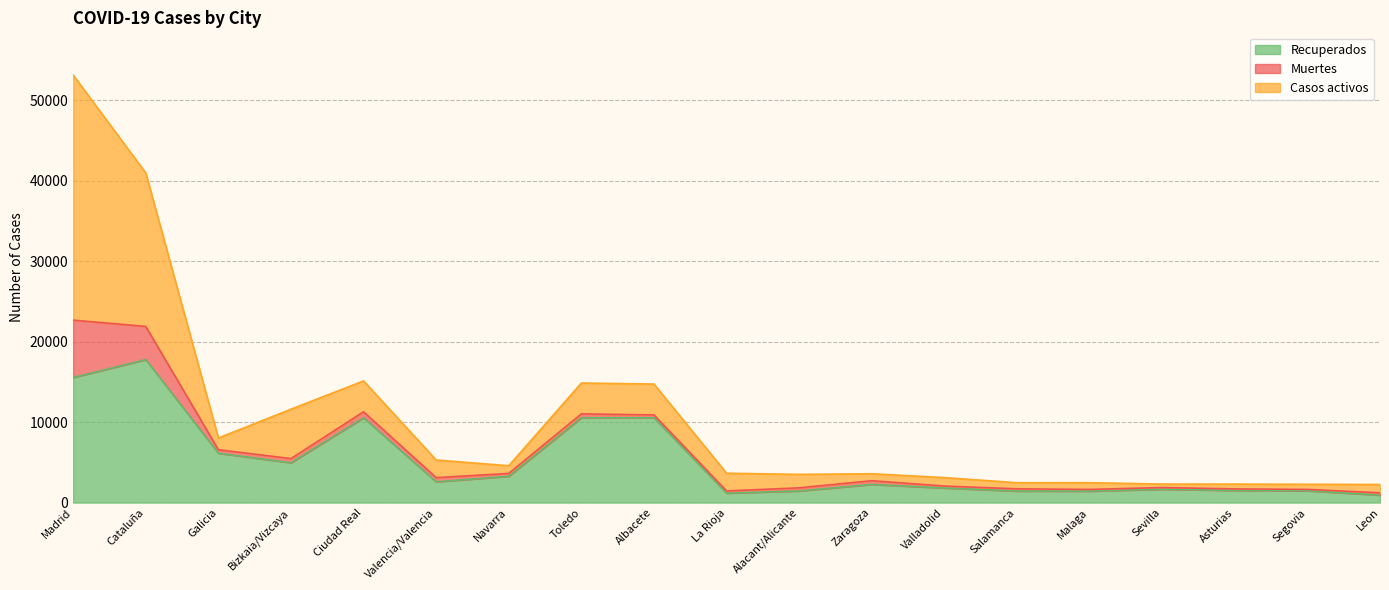

At Leon, list the series in order from smallest to largest.

Muertes, Recuperados, Casos activos